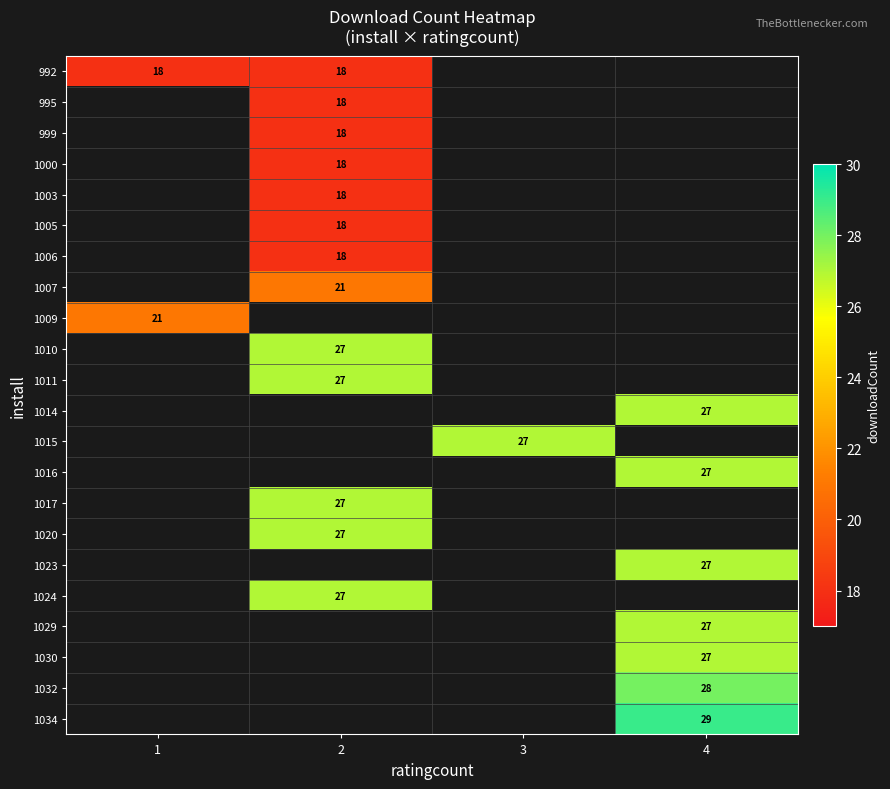

How many series are shown in this chart?

22